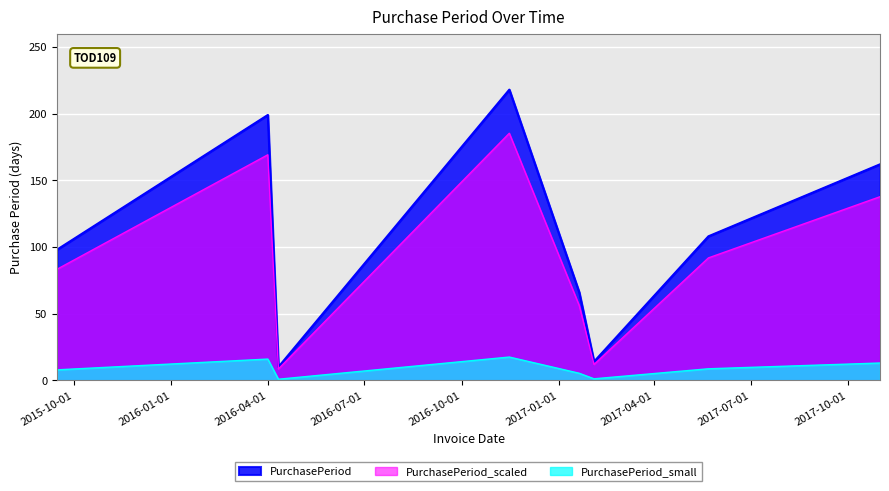

What is the value of the 2nd point from the left?

199